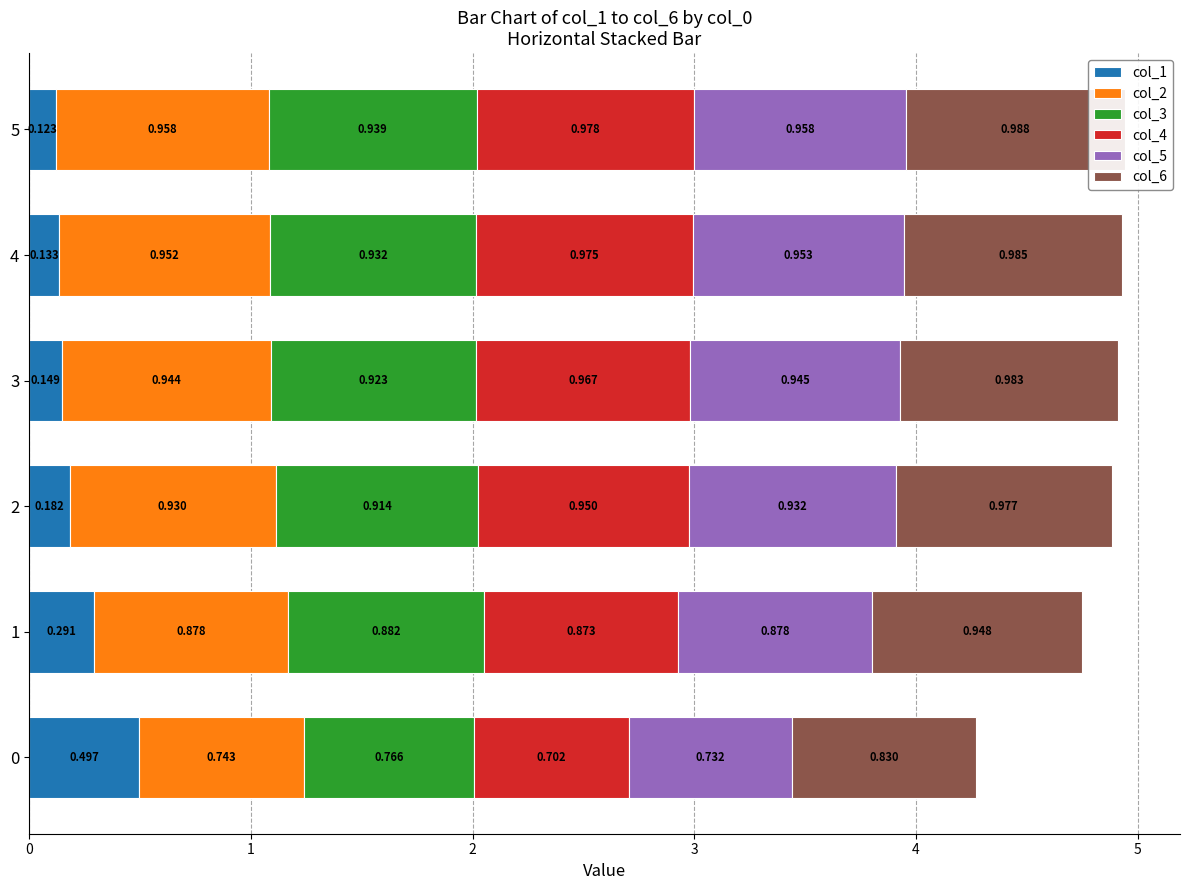

Is it true that col_1 equals 0.2 at 4?

False